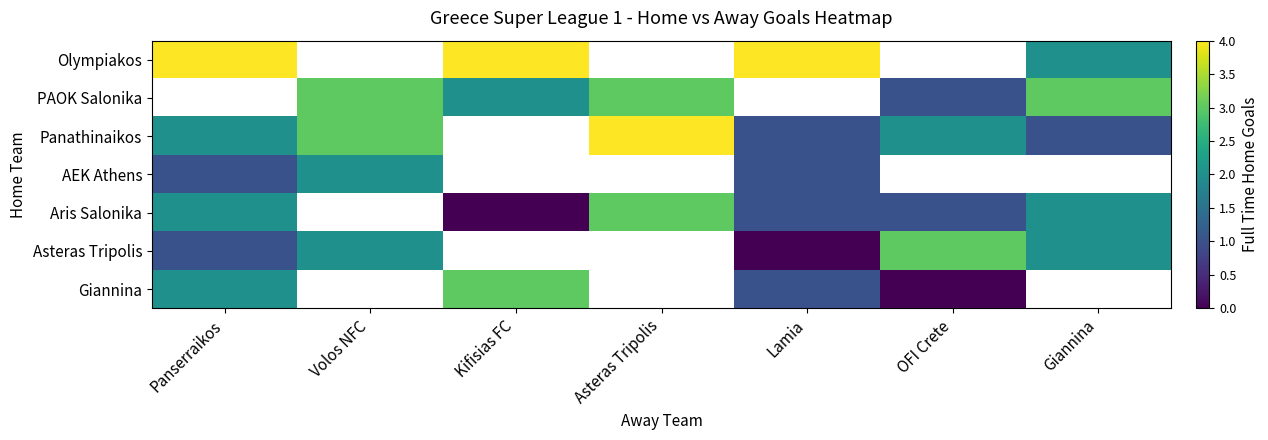

Which label corresponds to the smallest value in the chart?

Kifisias FC